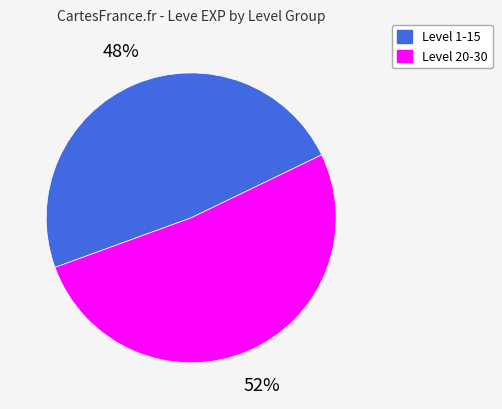

To the nearest percent, what portion does Level 20-30 represent?

52%